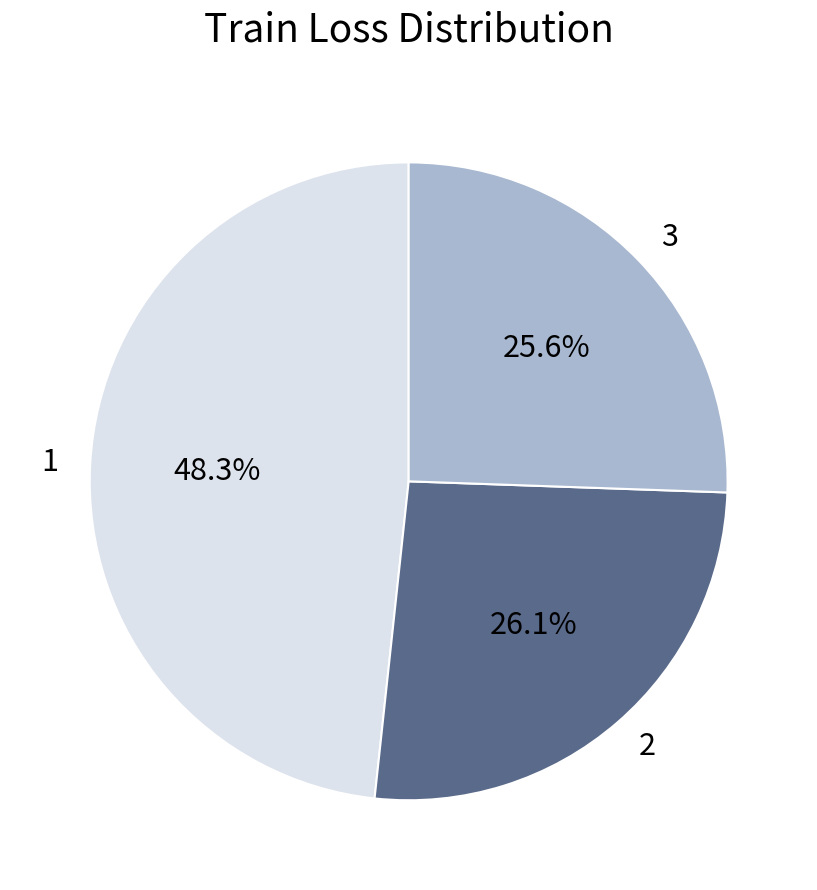

Is the sum of 3 and 2 greater than half?

Yes